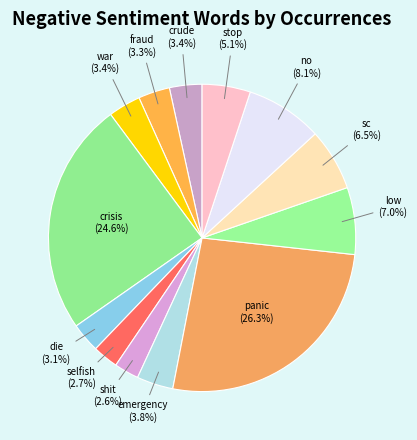

True or false: die accounts for 3% of the total.

True